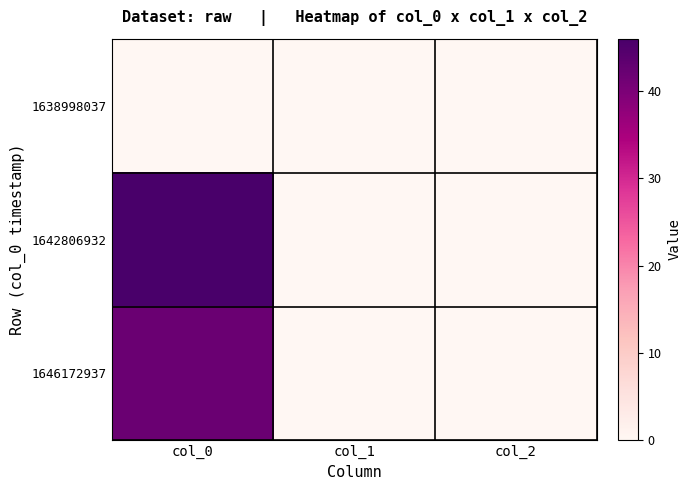

At which category does the chart reach its minimum across all series?

col_0